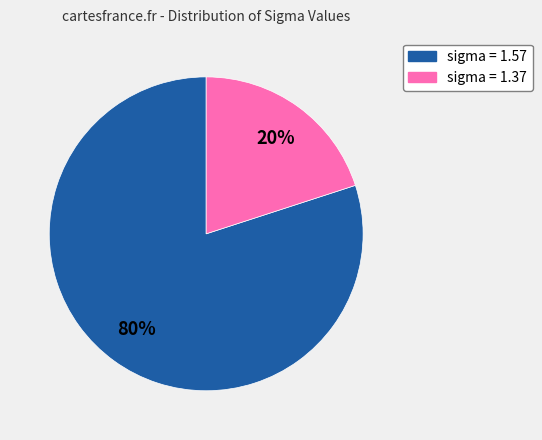

Count the number of slices in the pie.

2